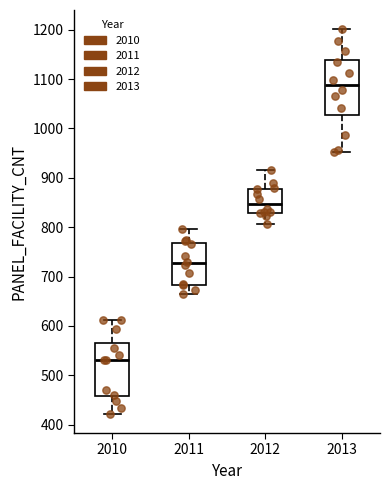

Reading left to right, transcribe this box plot: for each box, give where its median line is, the range the box spans, and where its two whiskers end, as read against the y-axis. The values are not printed on the chart, so give them approximately, as read against the axis.

2010: median 530, box 460 to 560, whiskers 420 to 610
2011: median 730, box 680 to 770, whiskers 660 to 800
2012: median 850, box 830 to 880, whiskers 810 to 920
2013: median 1090, box 1030 to 1140, whiskers 950 to 1200